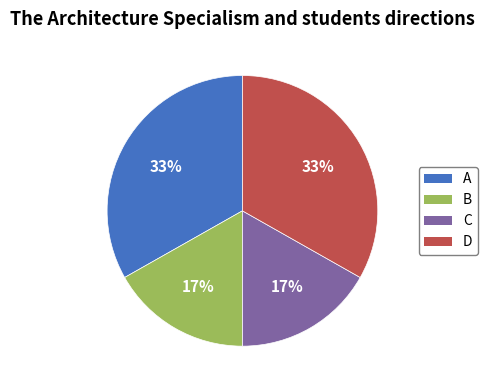

Do D and A together represent more than half of the pie?

Yes